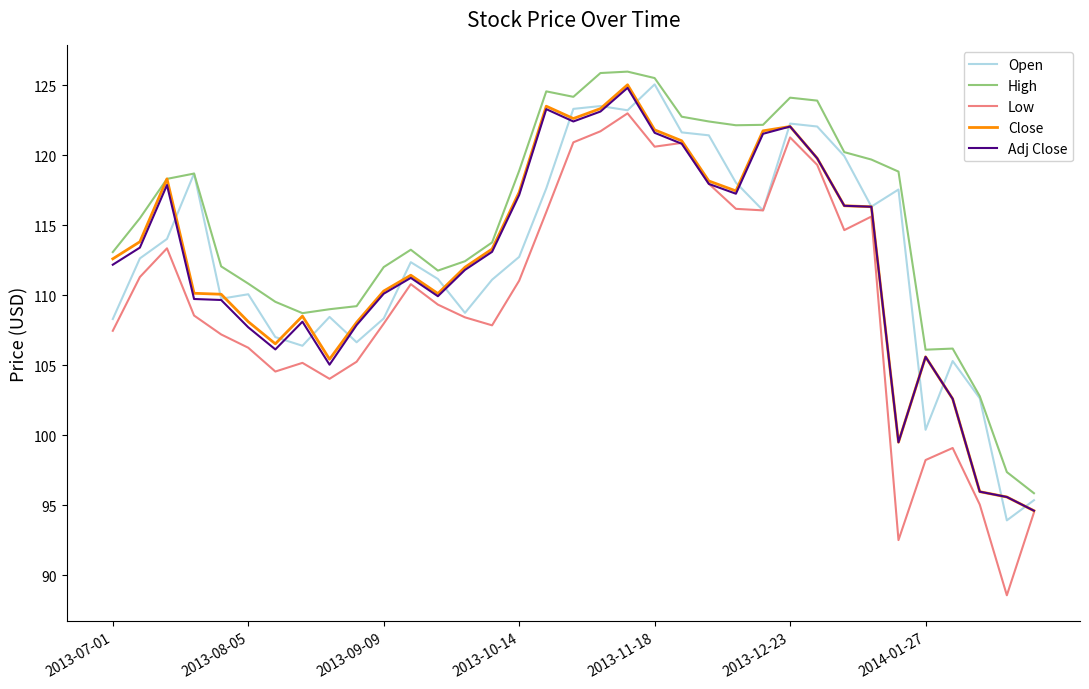

Which series has the largest total across all categories?

High